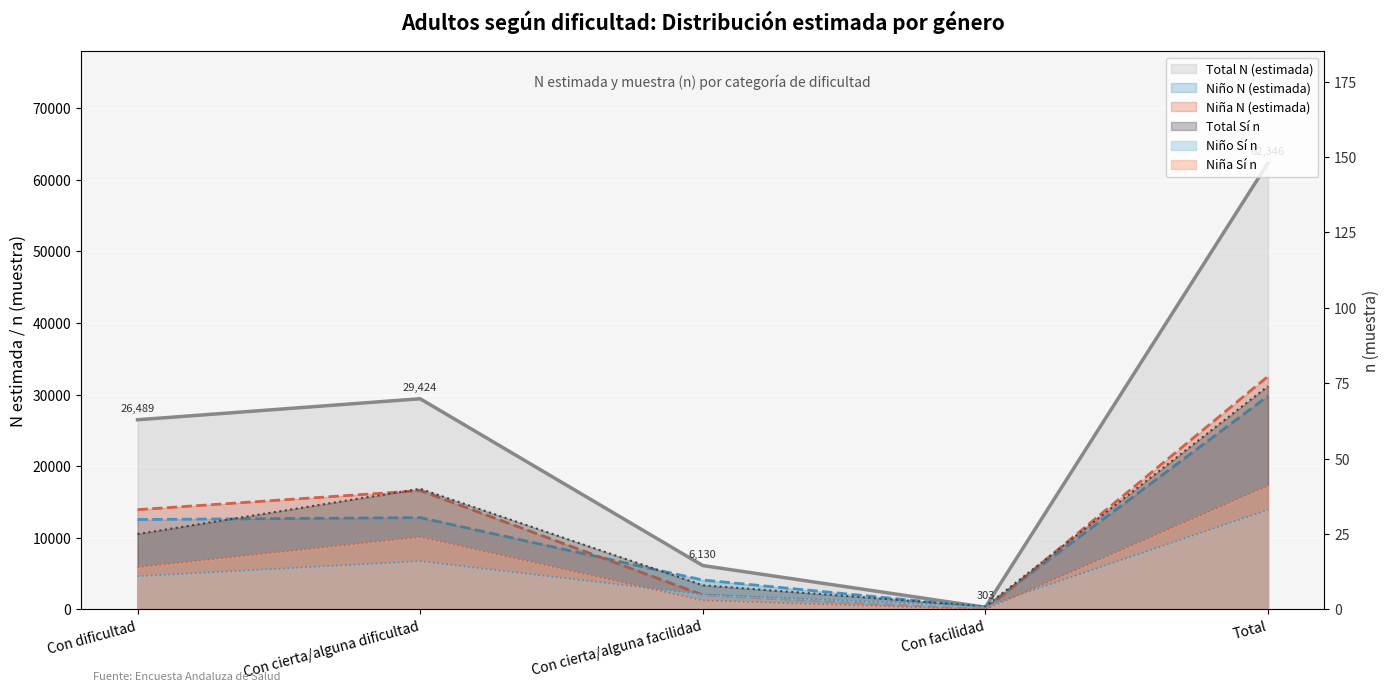

After their last crossing, which series has the higher values: Total Sí n or Niña N (estimada)?

Niña N (estimada)